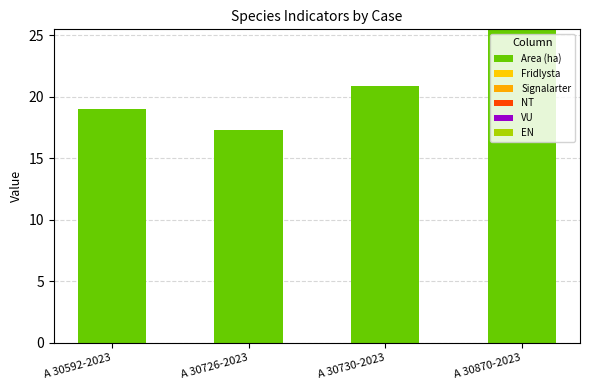

How many categories are shown in the chart?

4